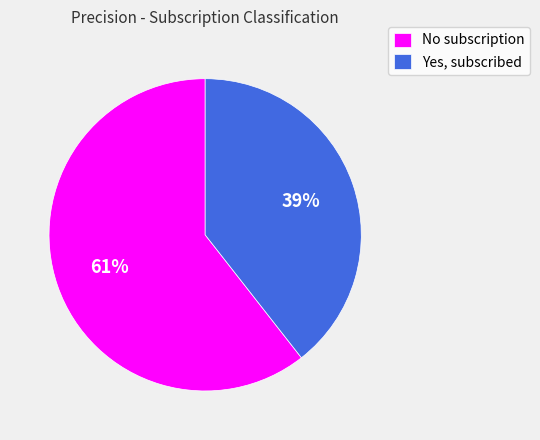

Which category has the biggest portion of the pie?

No subscription